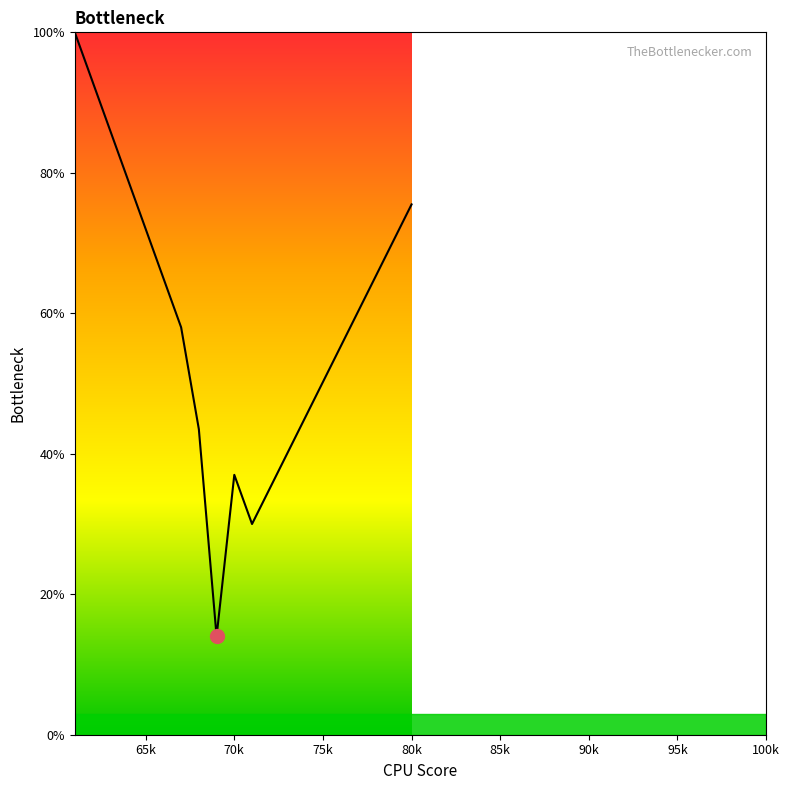

Does the chart display data point markers on the line(s)?

No